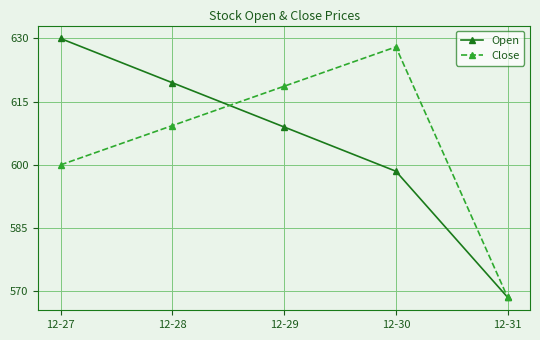

What is the spread (max minus min) of values at 12-29?

9.7